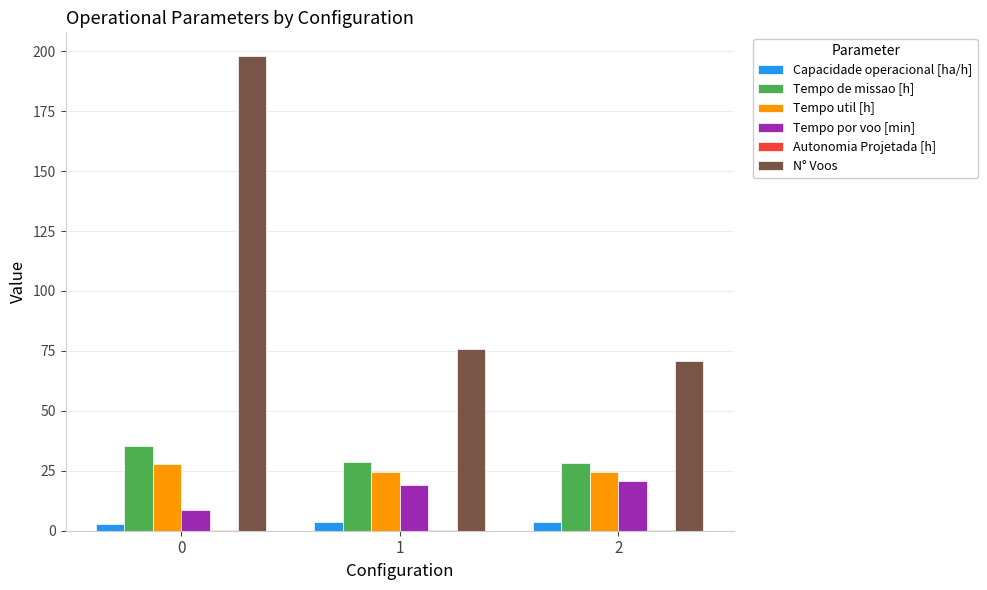

How many Capacidade operacional [ha/h] values are between 2 and 3?

1